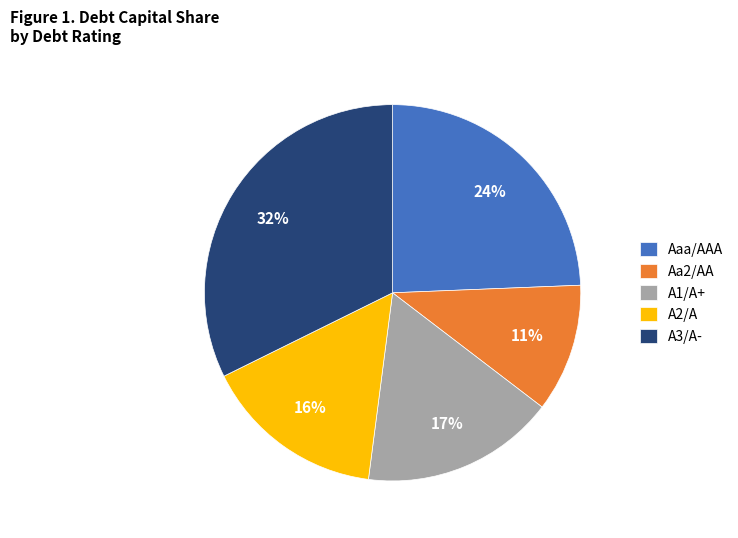

True or false: A3/A- accounts for 32% of the total.

True